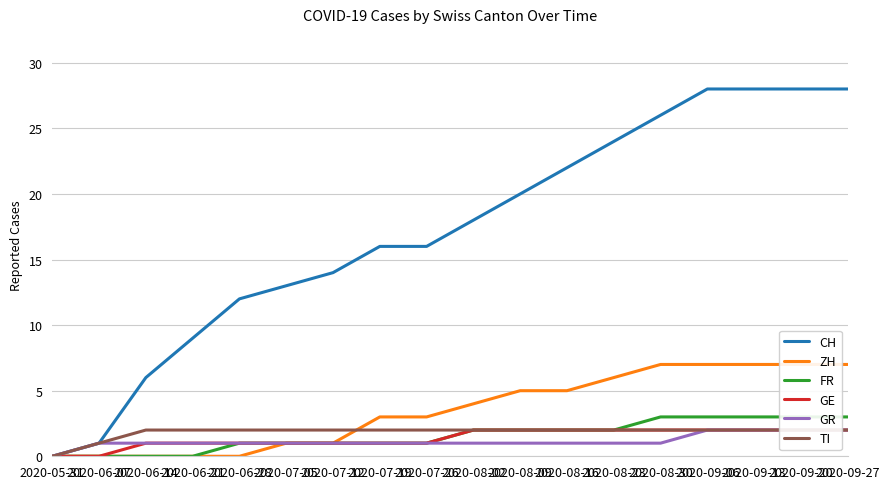

True or false: FR has a value of 4 at 2020-08-16.

False